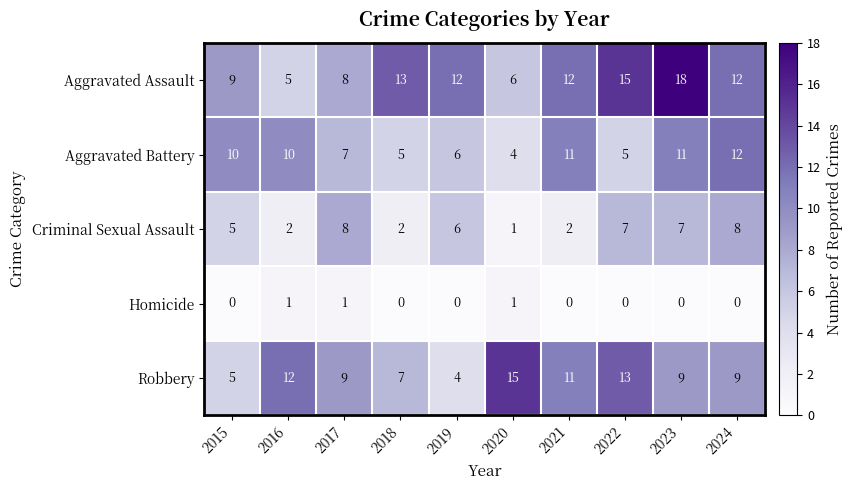

At which label does Aggravated Assault first exceed 12?

2018